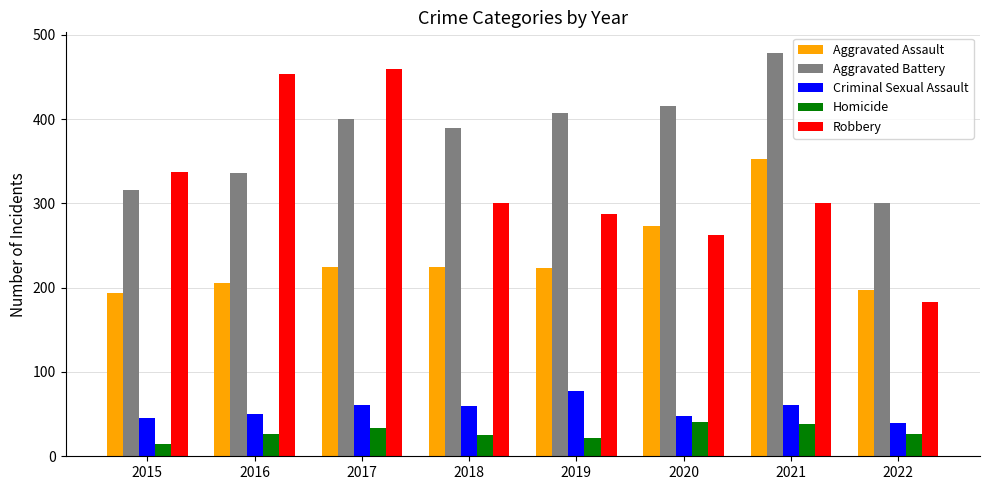

Between 2017 and 2020, which series saw the biggest shift?

Robbery